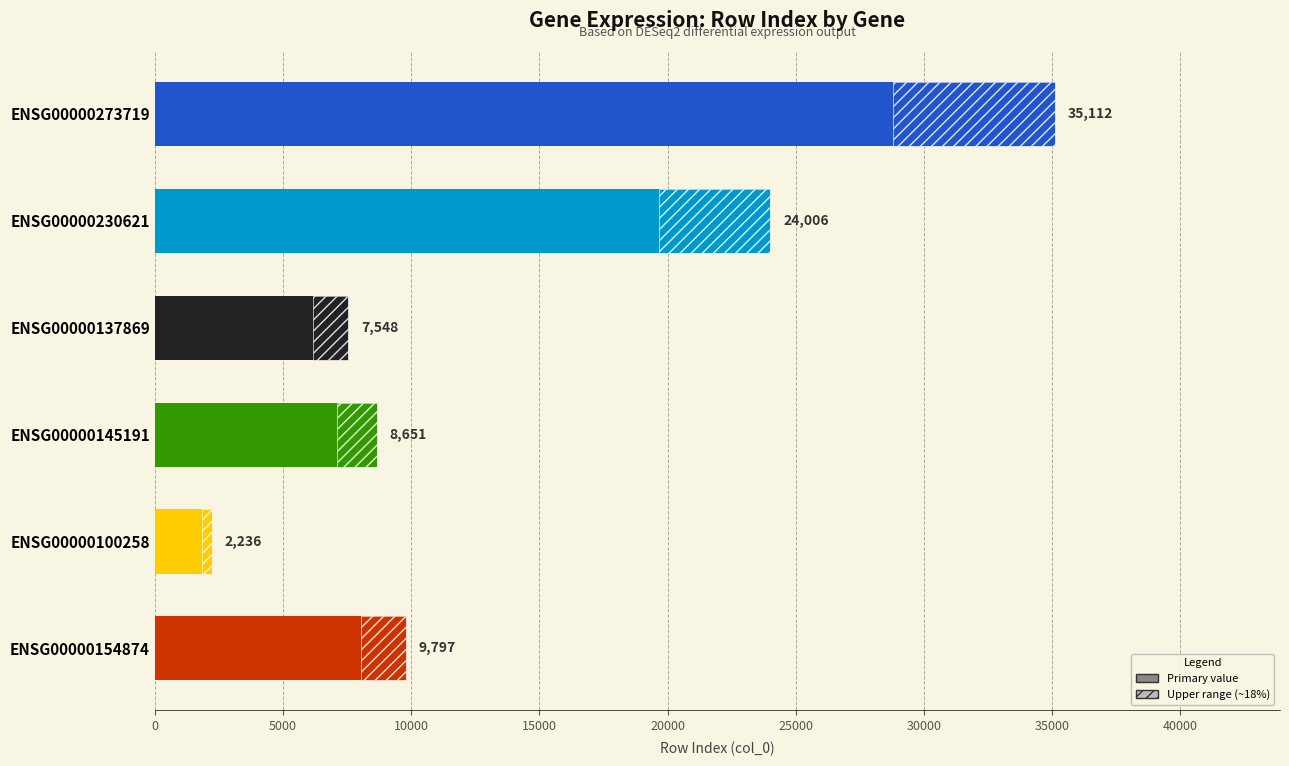

The value at ENSG00000137869 is 11120. True or false?

False